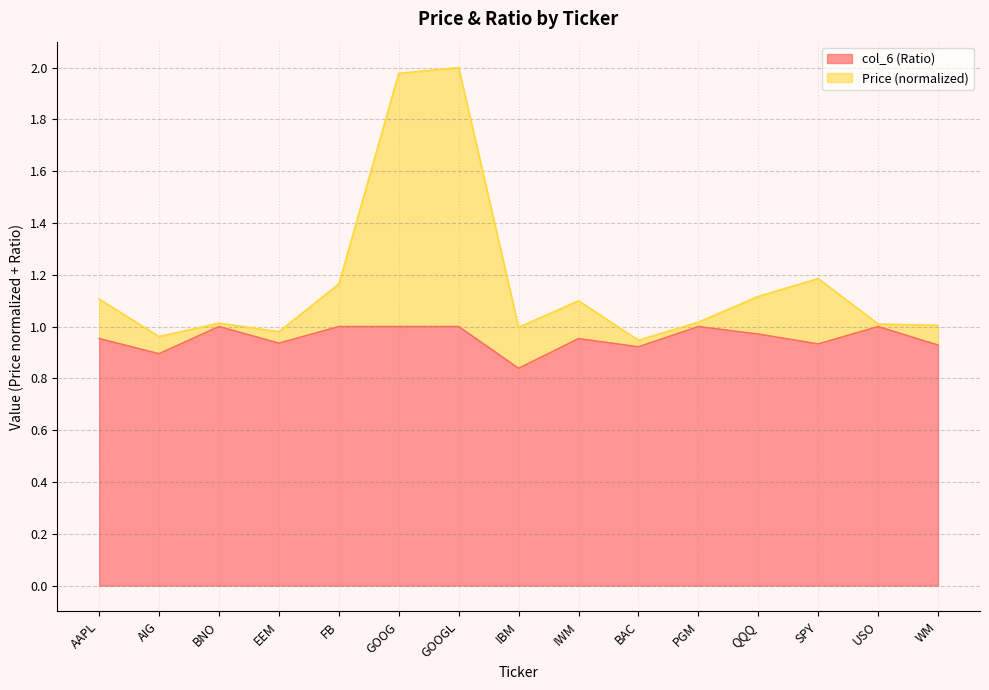

Reading left to right, what are all the values shown in this chart?

Price: 1.1	1.0	1.0	1.0	1.2	2.0	2.0	1.0	1.1	0.9	1.0	1.1	1.2	1.0	1.0
col_6: 1.0	0.9	1.0	0.9	1.0	1.0	1.0	0.8	1.0	0.9	1.0	1.0	0.9	1.0	0.9